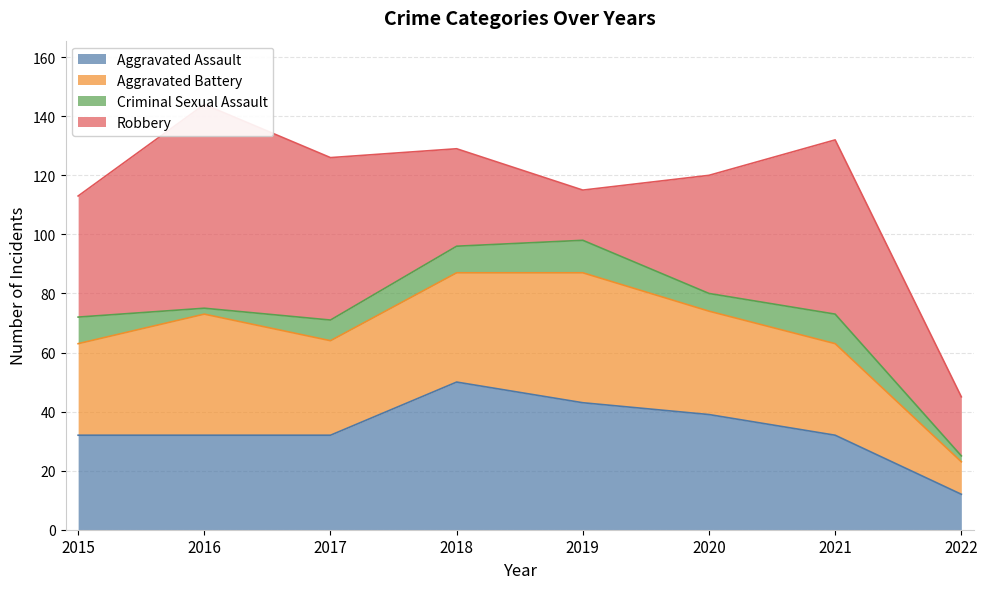

True or false: Criminal Sexual Assault has a value of 6 at 2020.

True